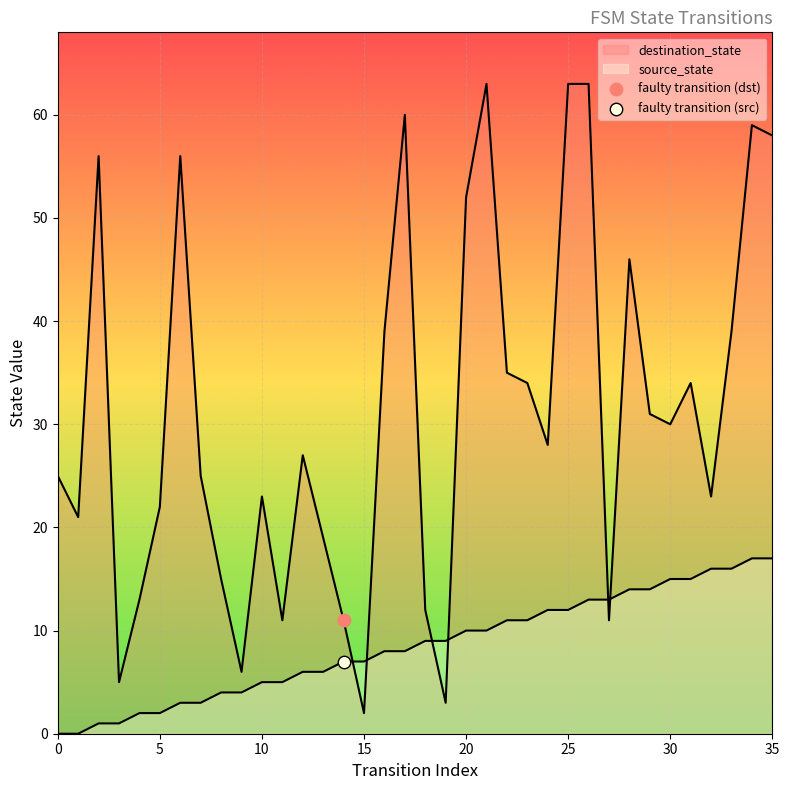

At which category is the sum across all series the highest?

26